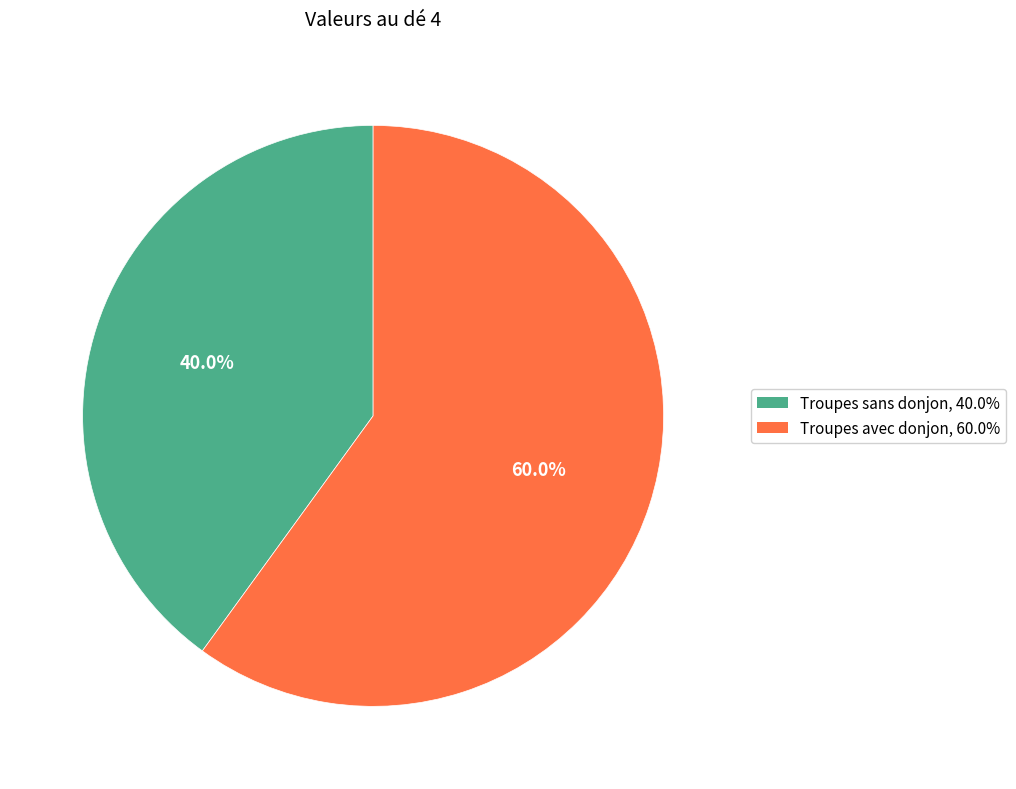

Which category has the smallest portion of the pie?

Troupes sans donjon